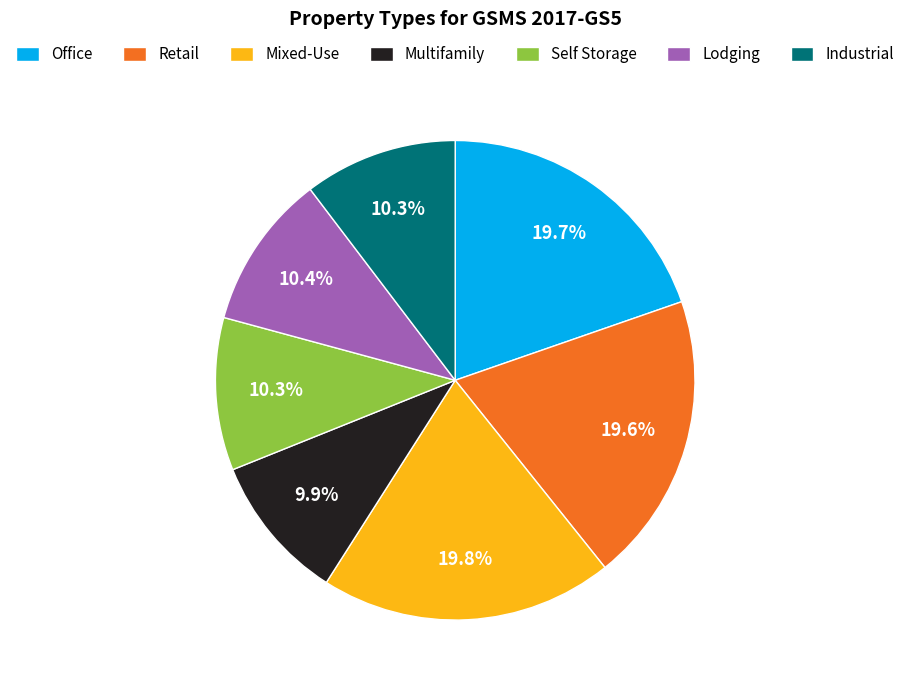

How many slices are in this pie chart?

7